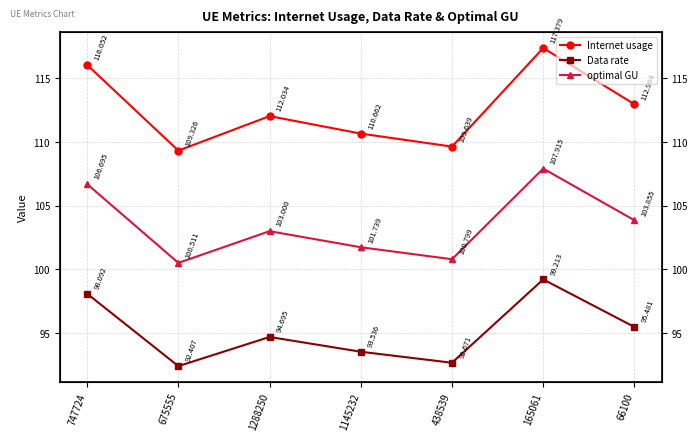

What is the label of the 1st point from the right?

66100